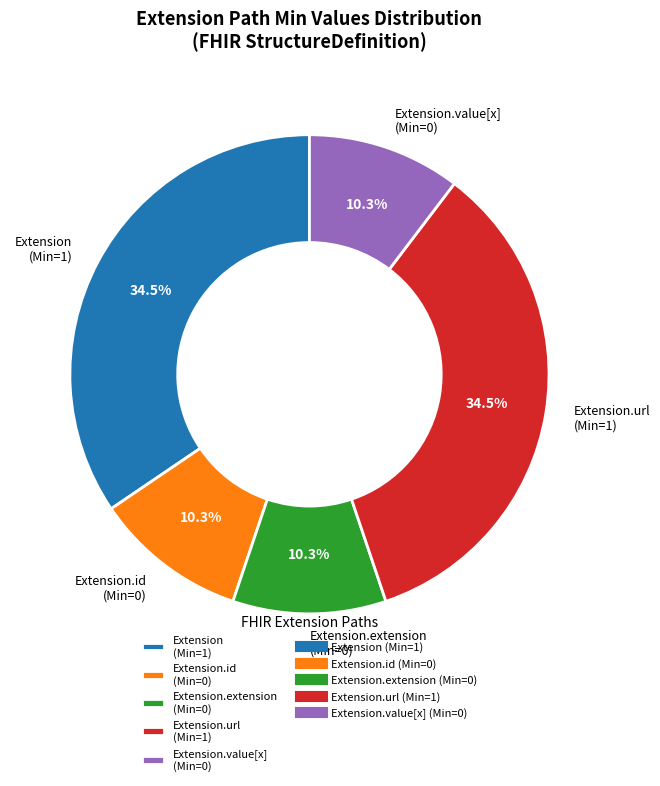

What is the ratio of the value at Extension (Min=1) to the value at Extension.extension (Min=0)?

3.3